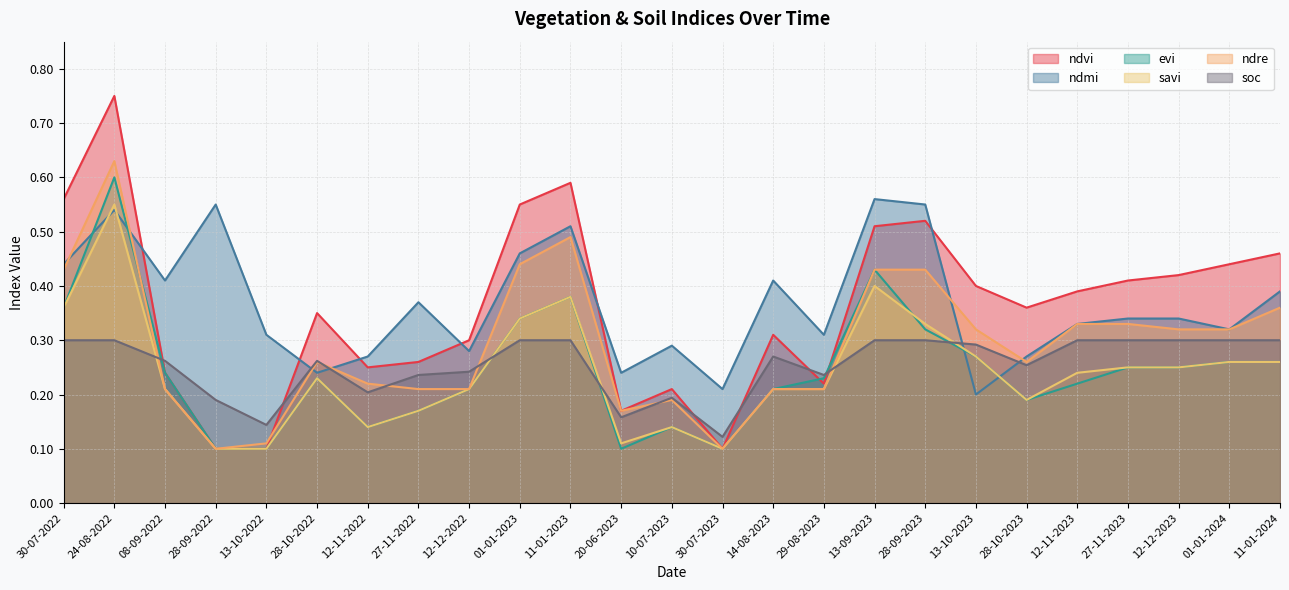

At which label does ndvi reach its minimum?

28-09-2022